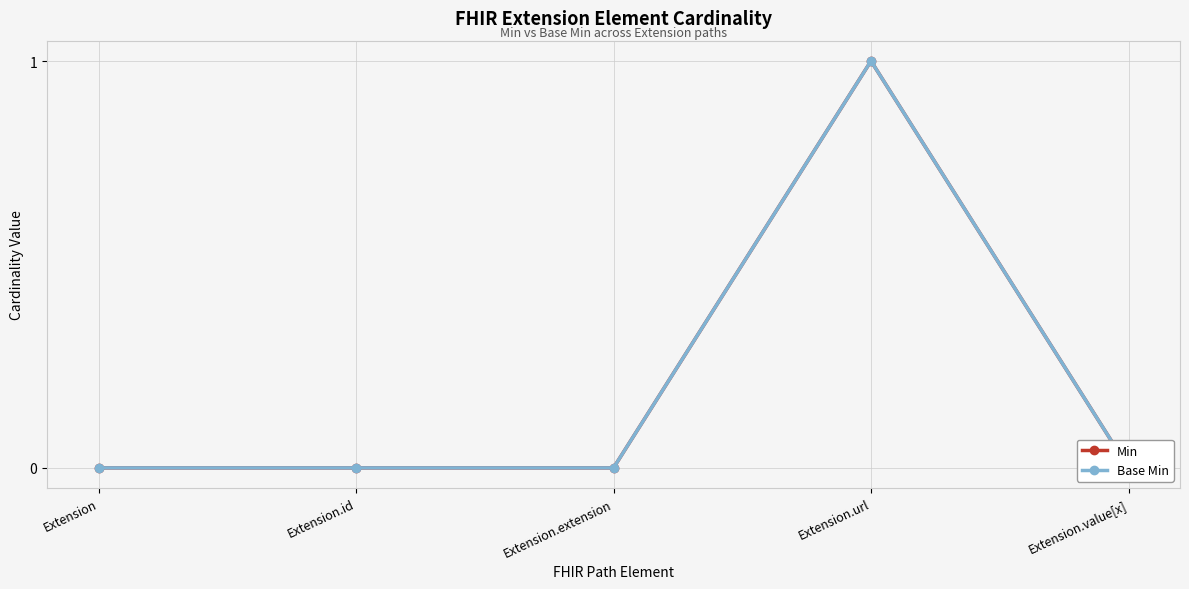

Reading left to right, list all the values displayed in this chart.

Min: 0	0	0	1	0
Base Min: 0	0	0	1	0